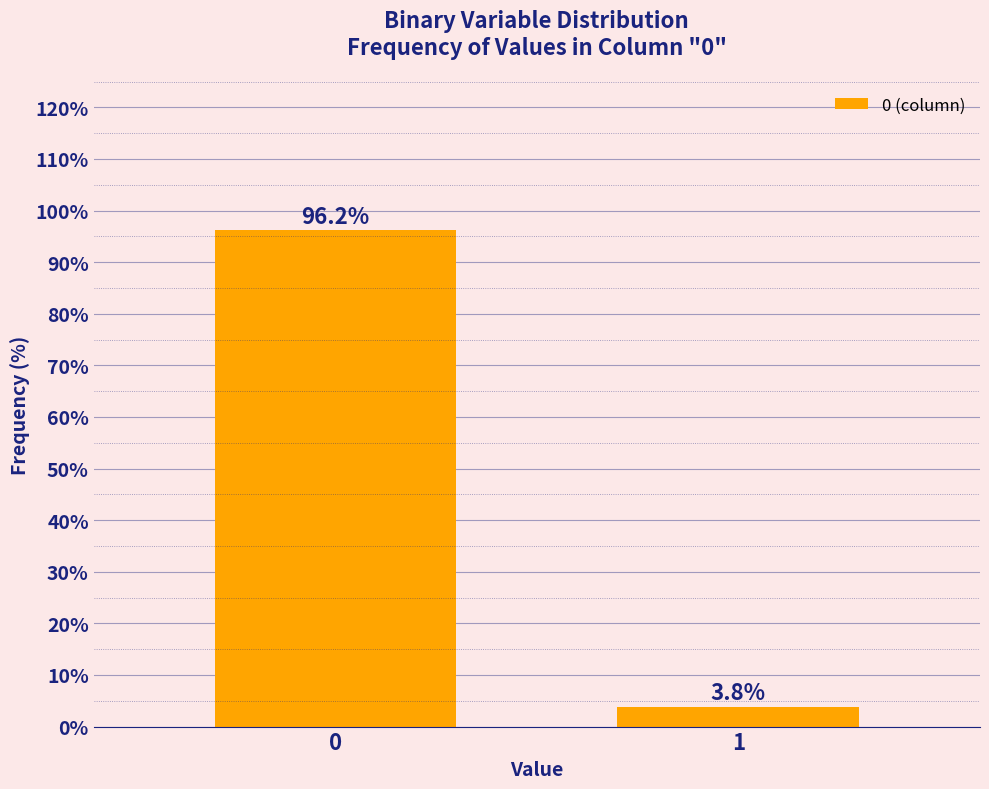

Reading right to left, what are all the values shown in this chart?

3.8	96.2